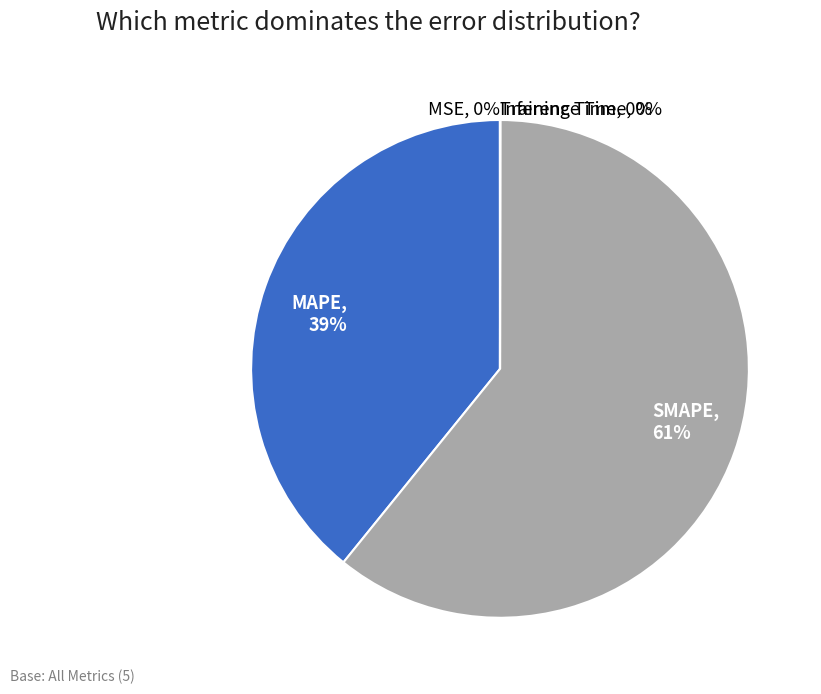

Does SMAPE represent more than half of the total?

Yes